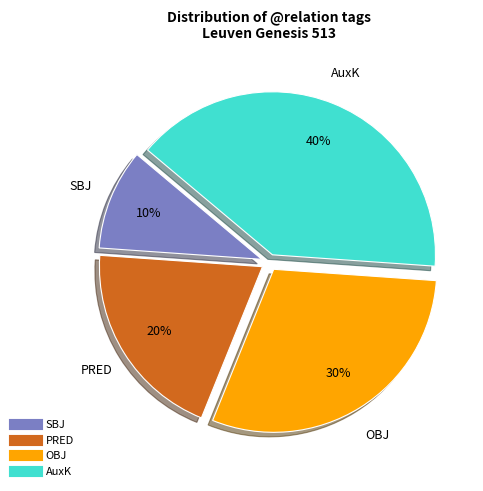

How many slices are in this pie chart?

4